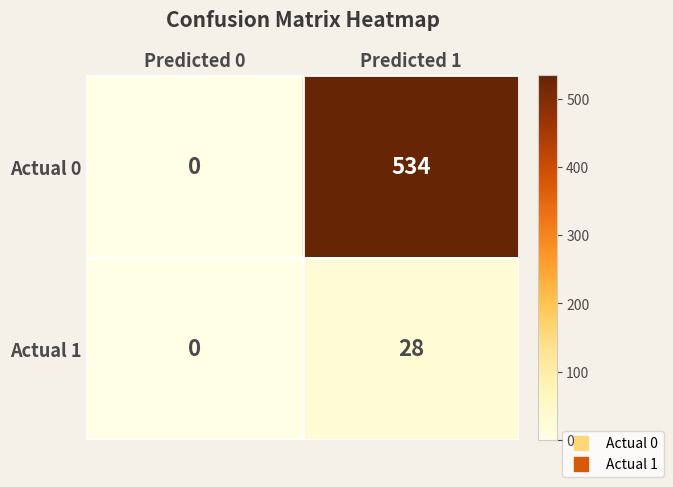

Which category has the lowest value across all series?

Predicted 0